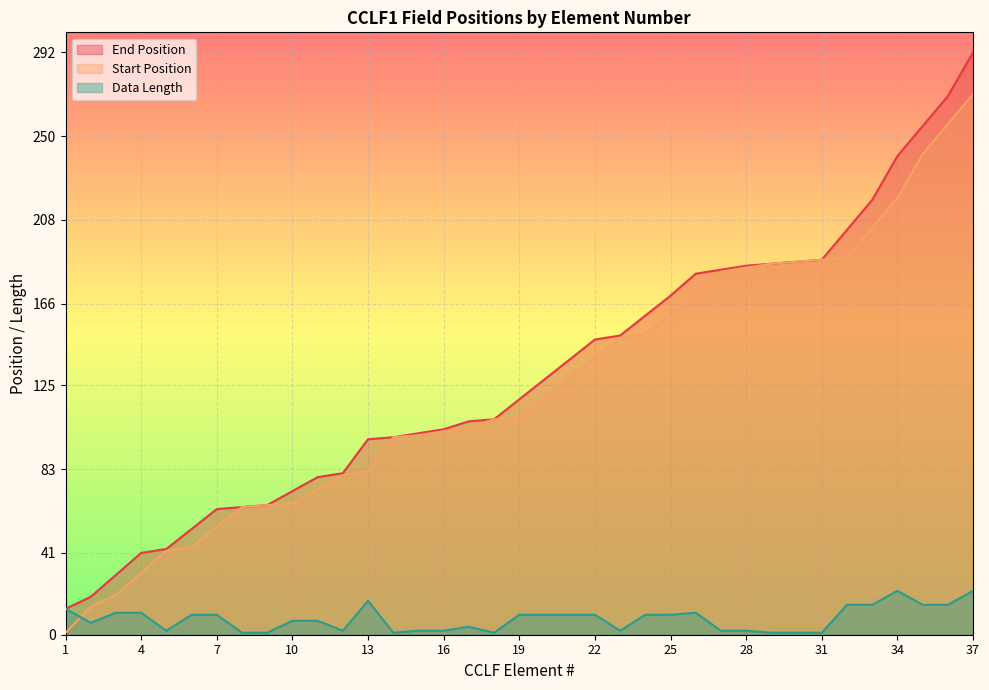

What is the value of the End Position point at the 25th from the left?

170